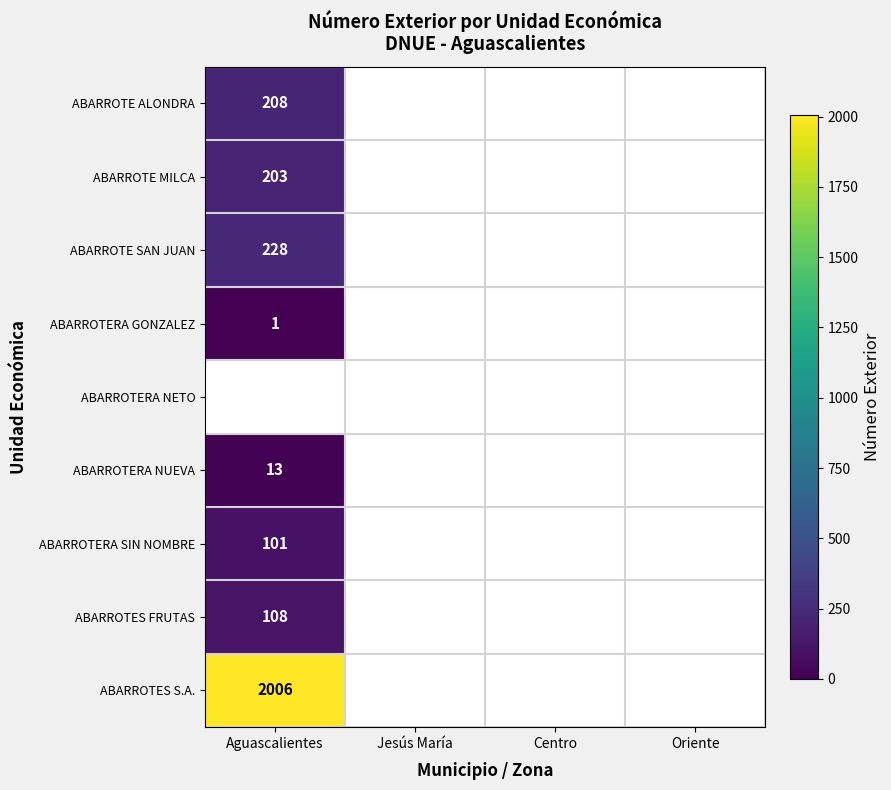

The ABARROTES FRUTAS series shows 108 at Aguascalientes. True or false?

True